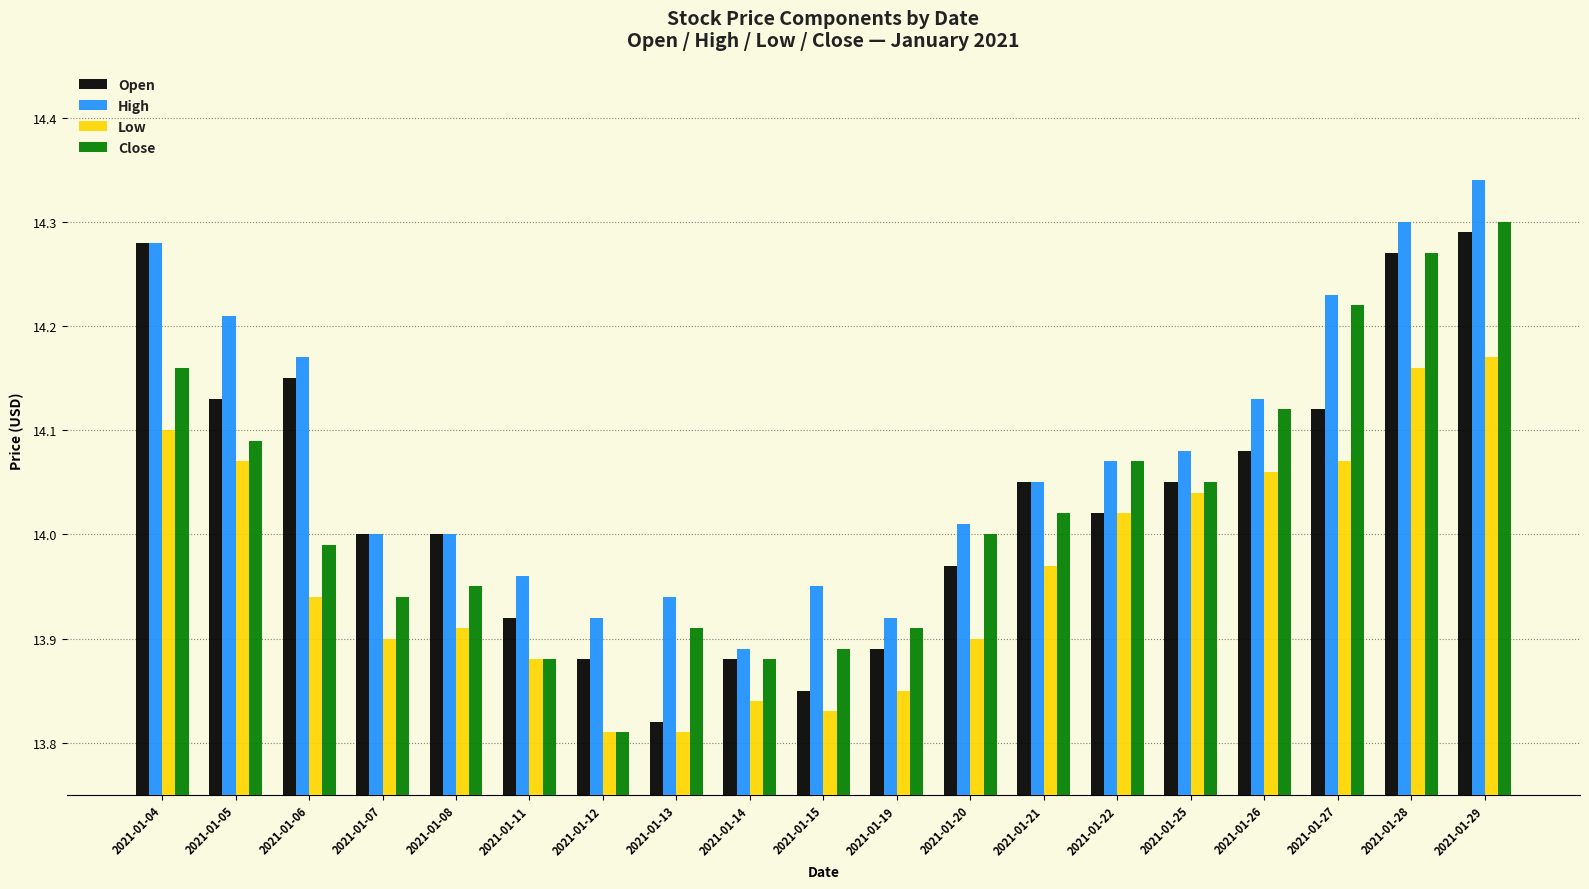

Between 2021-01-19 and 2021-01-27, which series saw the biggest shift?

Close